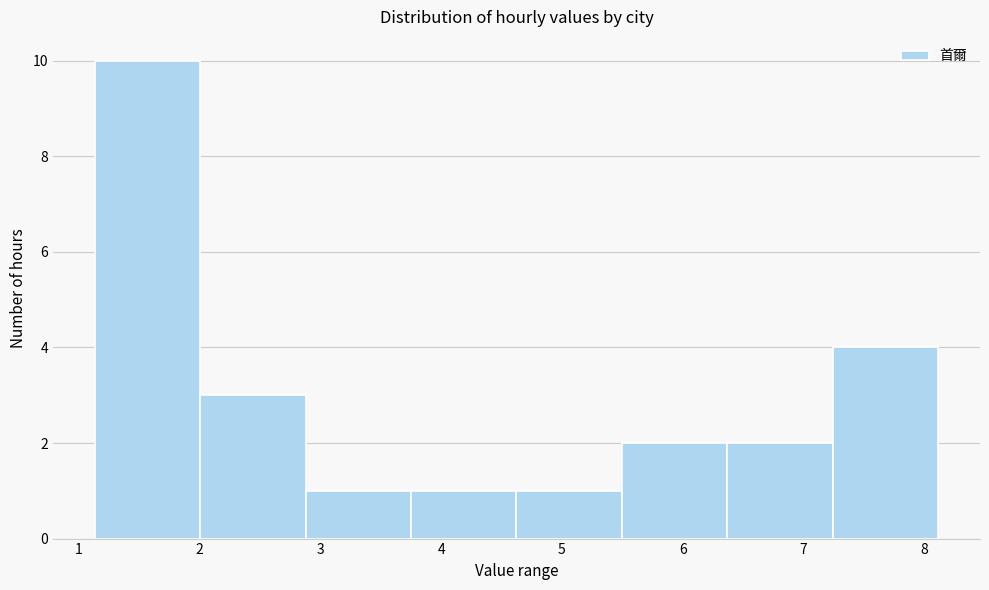

Which range on the x-axis has the tallest bar?

1.1 to 2.0